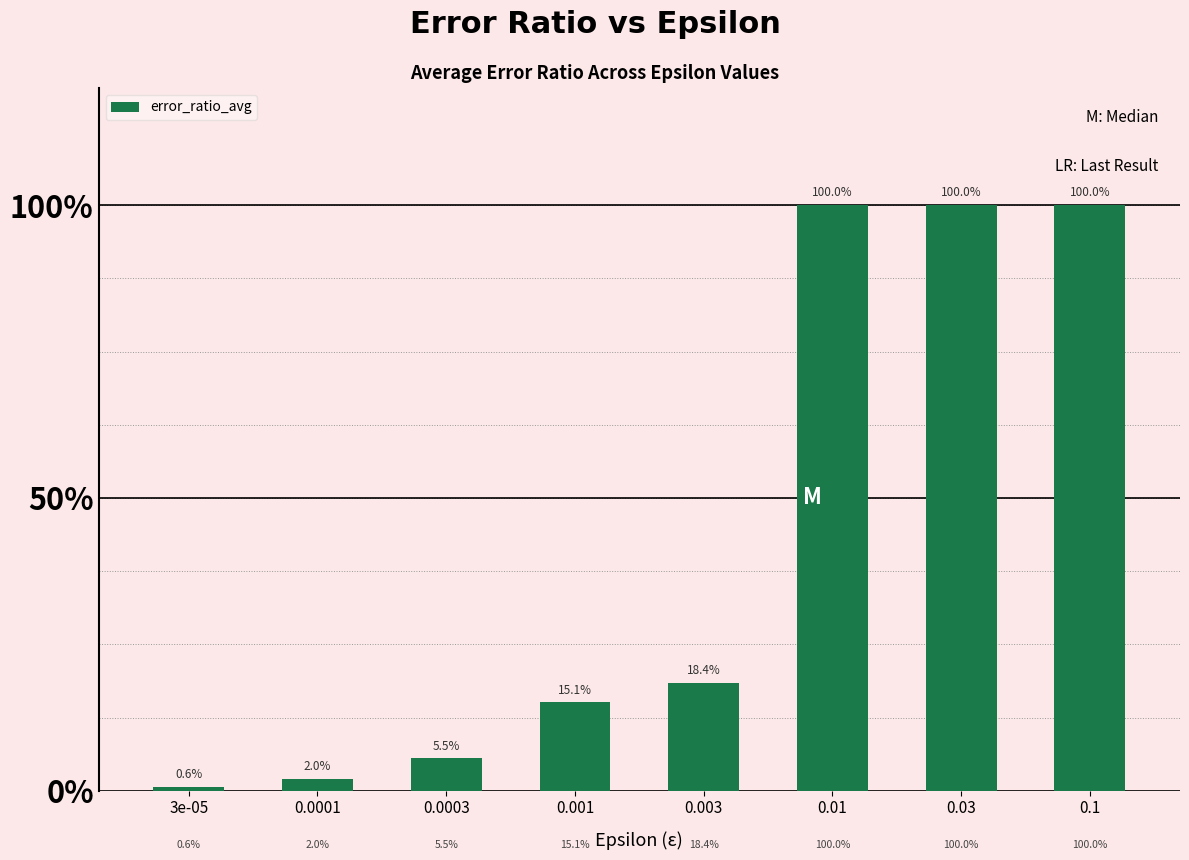

At which label is the value closest to 0?

3e-05